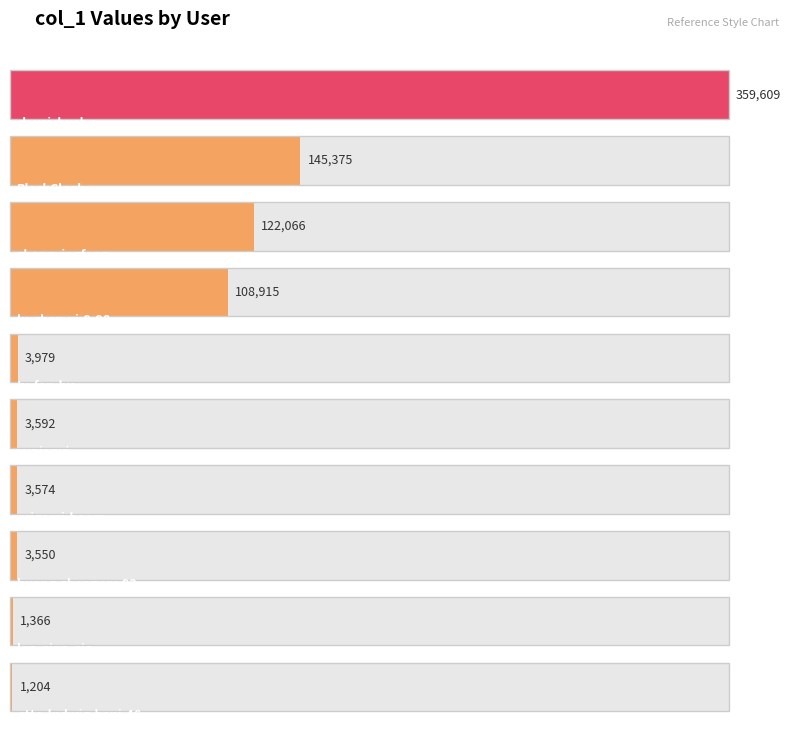

Are the bars grouped side by side (vs. stacked)?

No